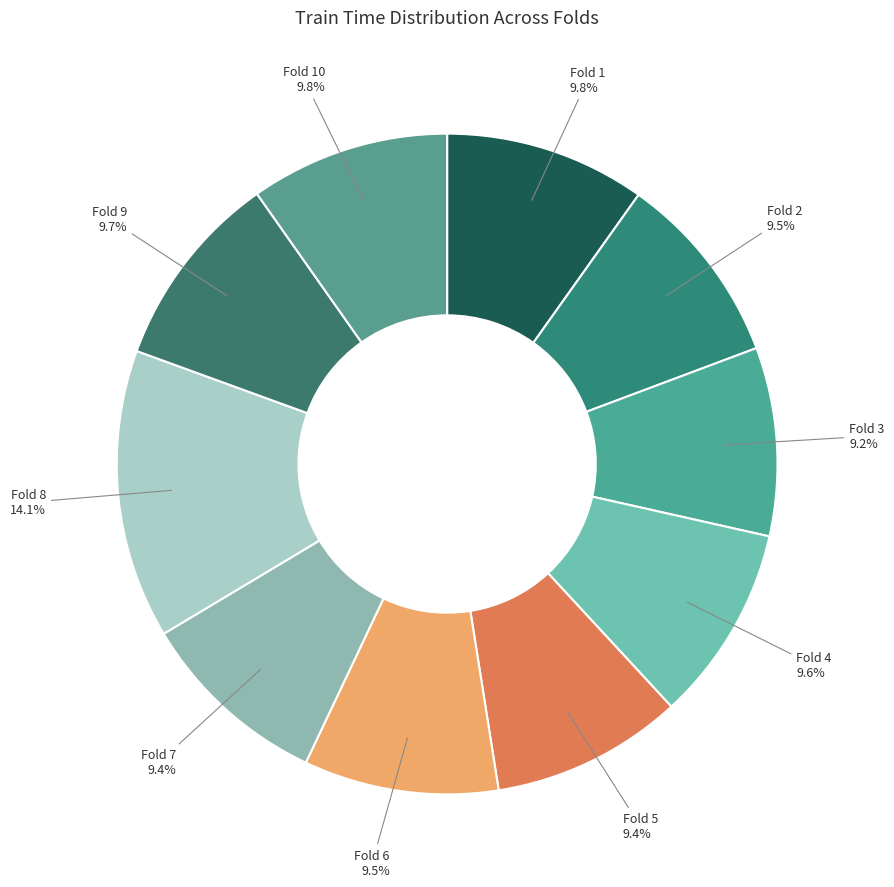

How many slices are in this pie chart?

10